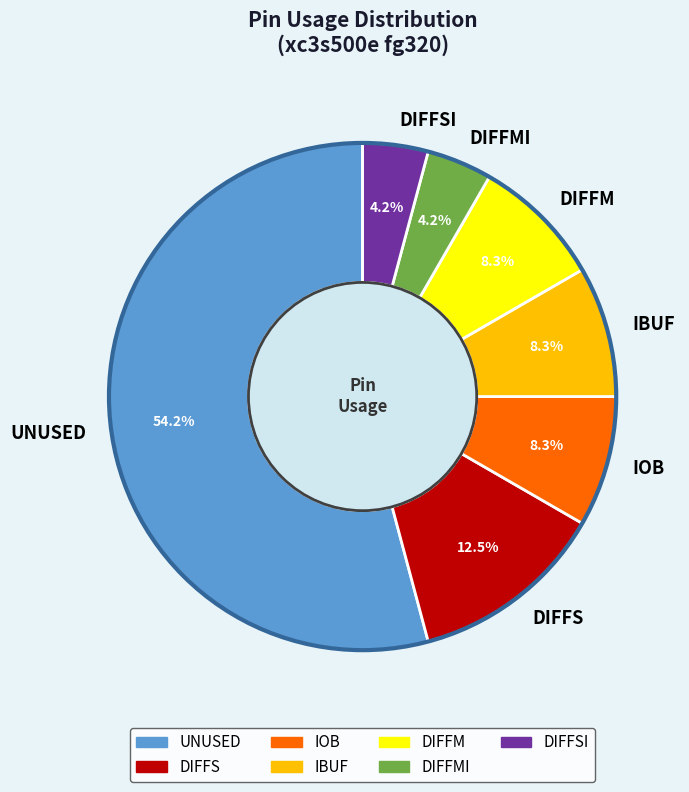

What is the largest slice in the pie chart?

UNUSED